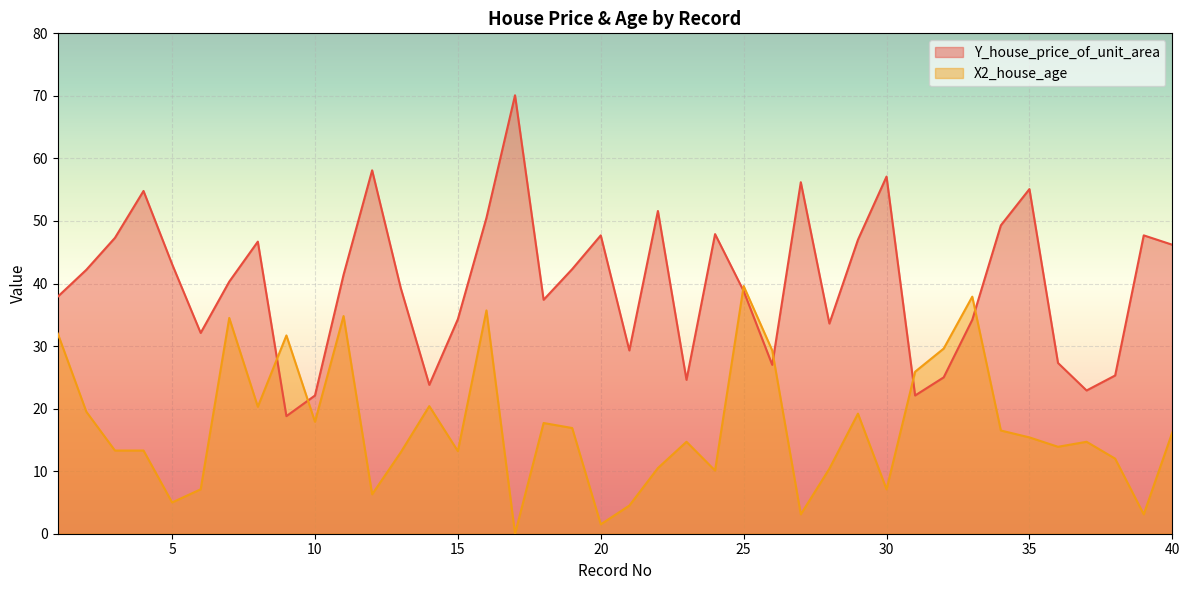

How many data points in Y_house_price_of_unit_area are above 41?

20